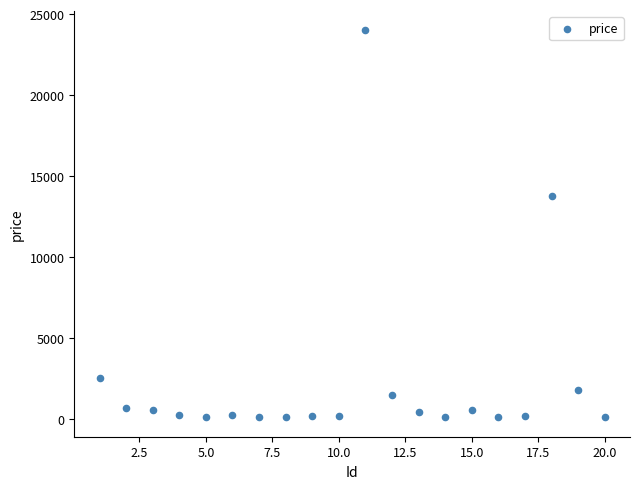

What Y value in the scatter plot is closest to 12044?

13800